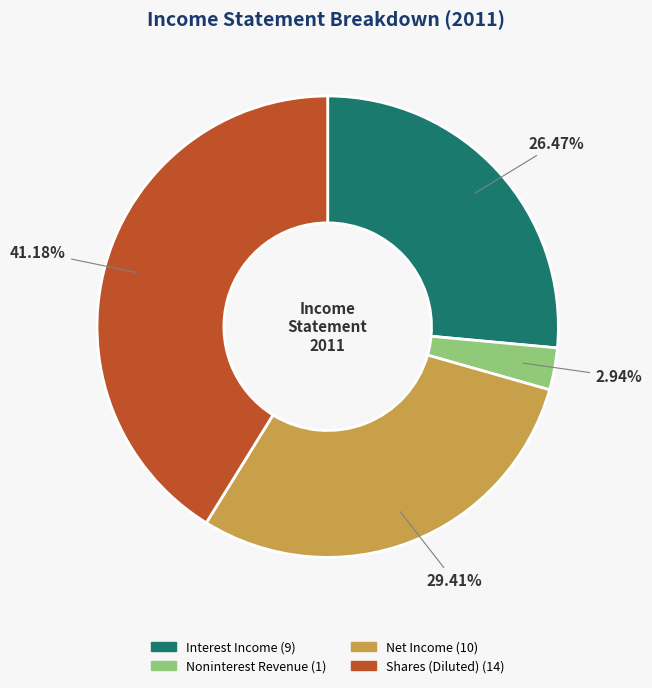

Does any single category account for the majority?

No